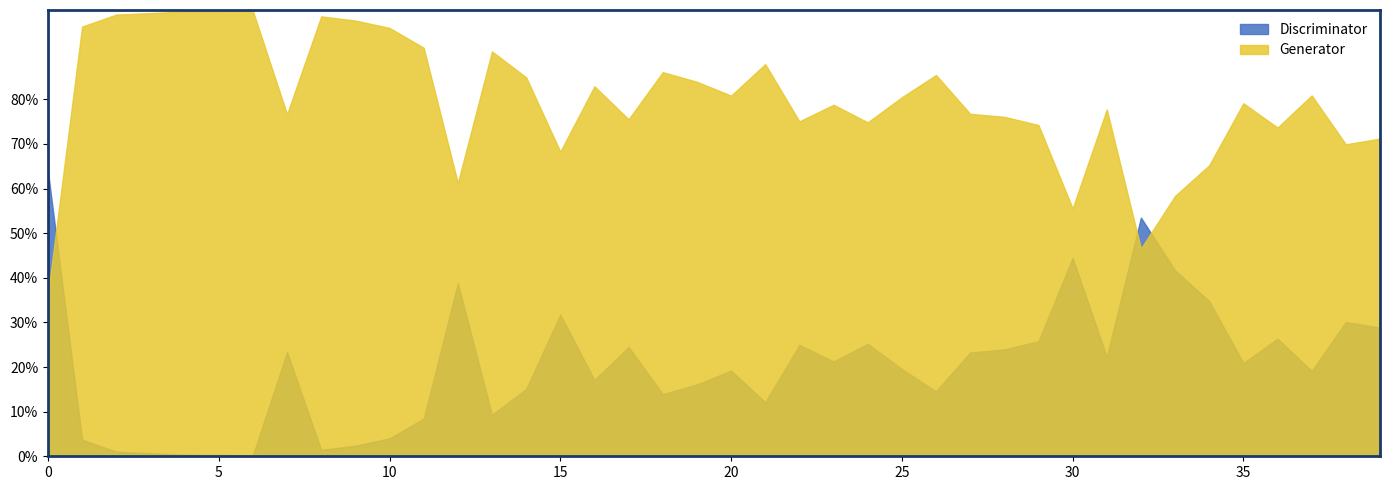

The Discriminator series shows 0.1 at 10. True or false?

False